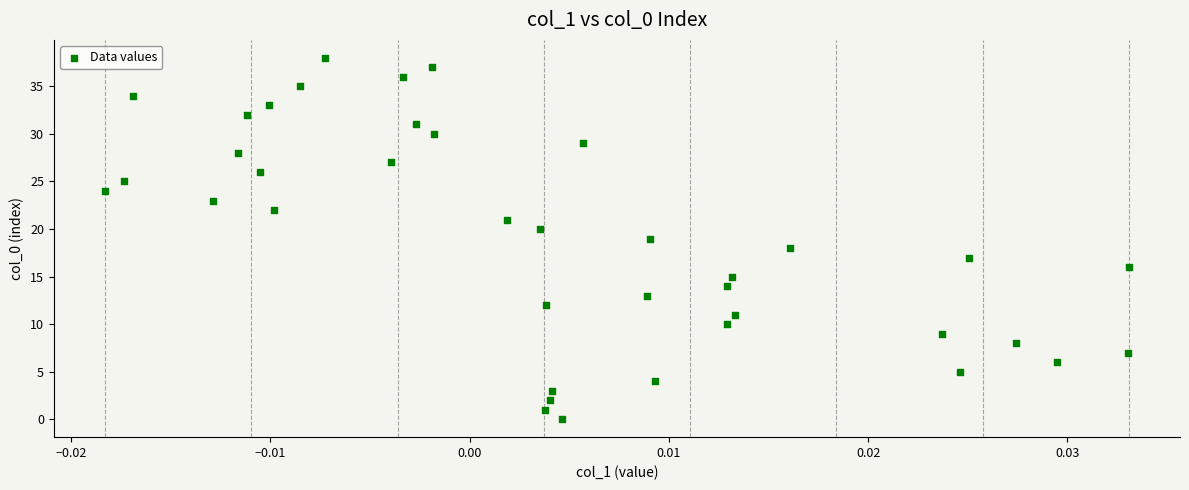

What is the range of Y values (max minus min)?

38